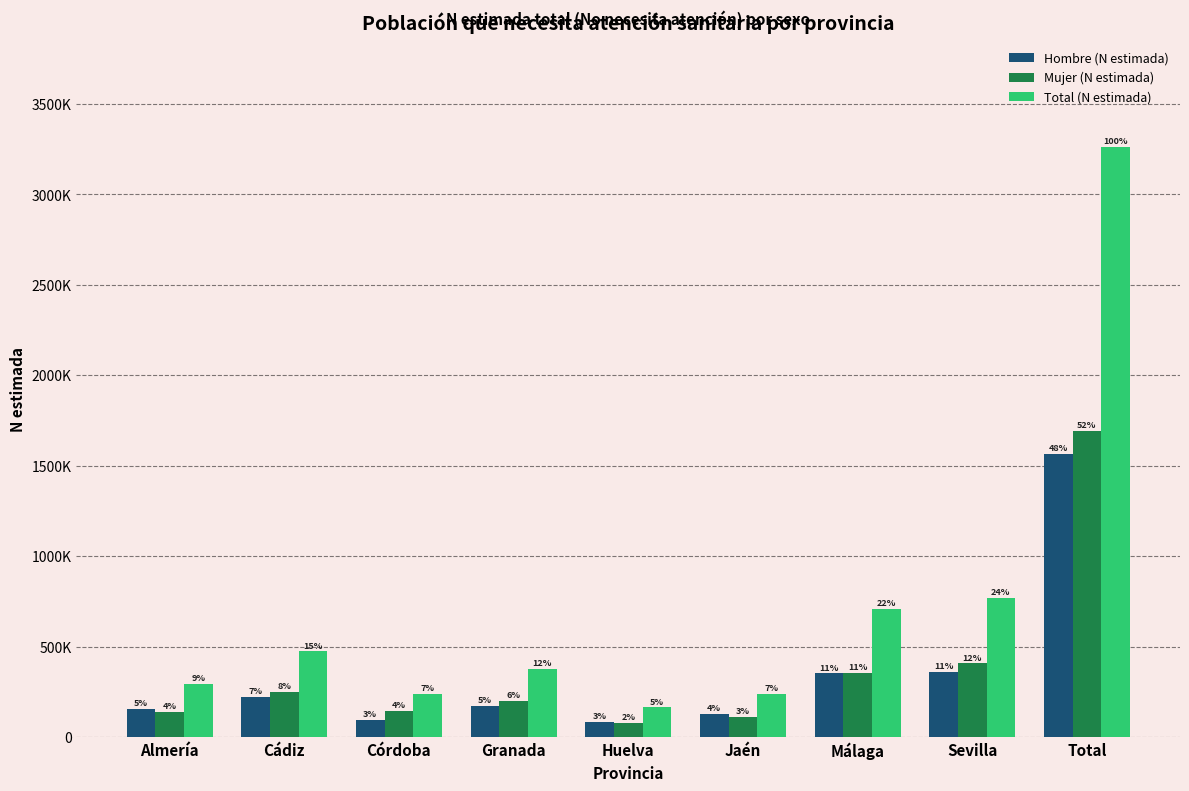

The Mujer (N estimada) series shows 567366 at Málaga. True or false?

False